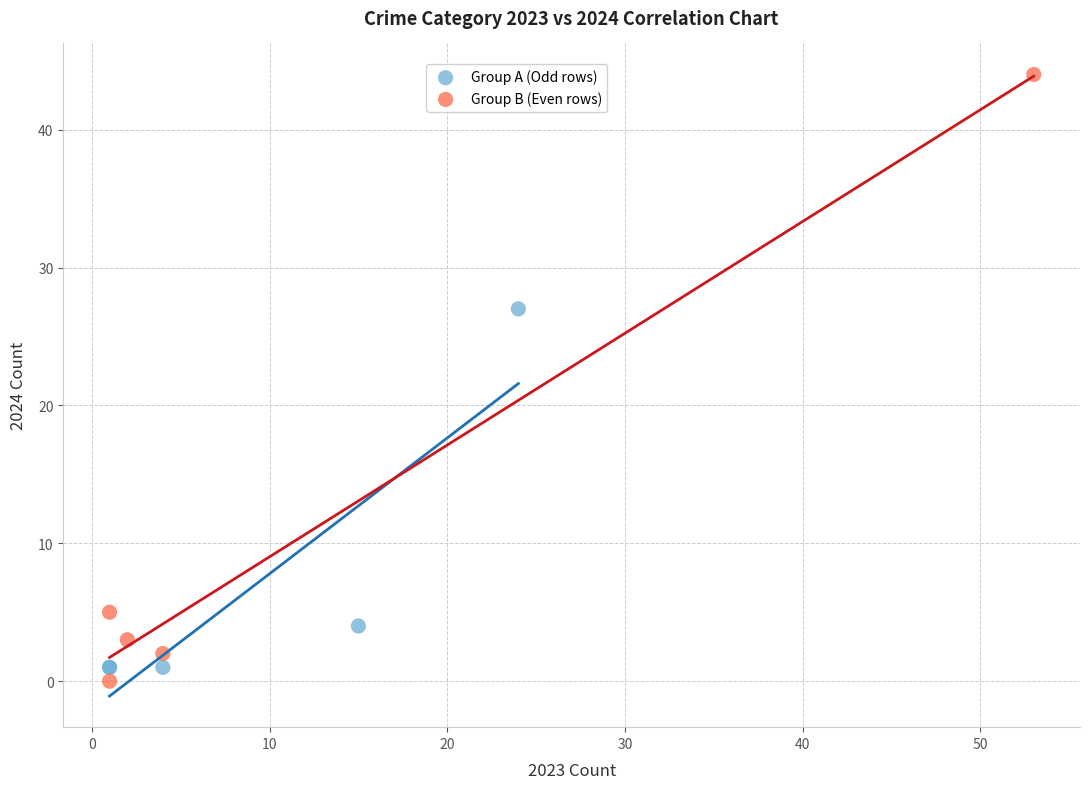

Which series contains the lowest Y value?

Group B (Even rows)